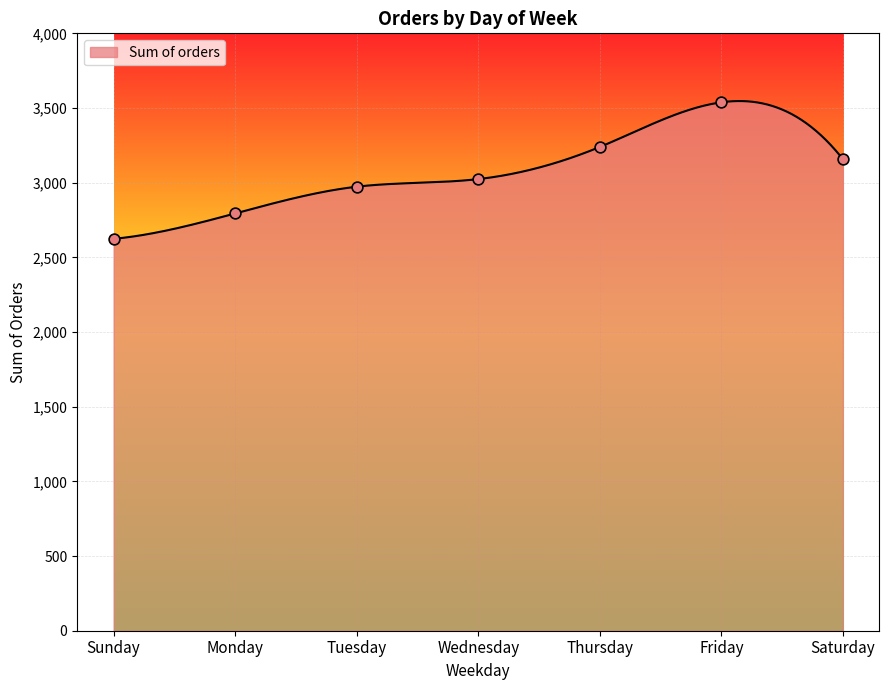

Approximately how many times larger is the value at Saturday compared to Wednesday?

1.0